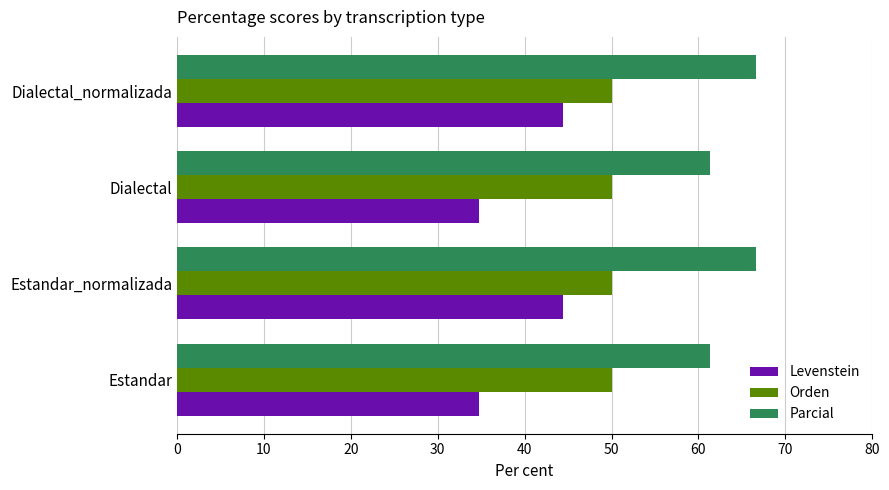

Which series has the largest range (max minus min)?

Levenstein